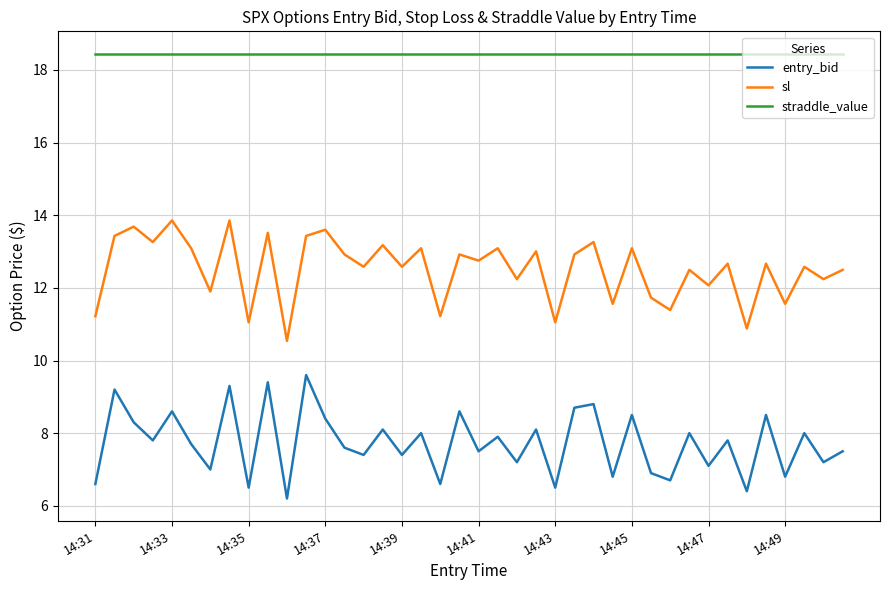

What is the difference between the maximum and minimum values in the entry_bid series?

3.4